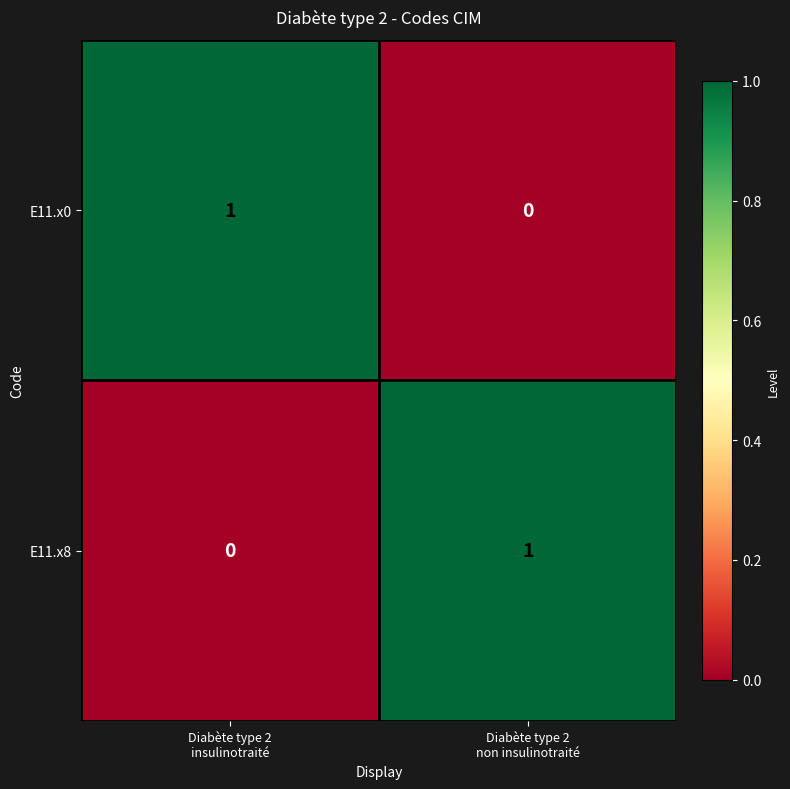

Reading left to right, what are all the values shown in this chart?

E11.x0: 1	0
E11.x8: 0	1